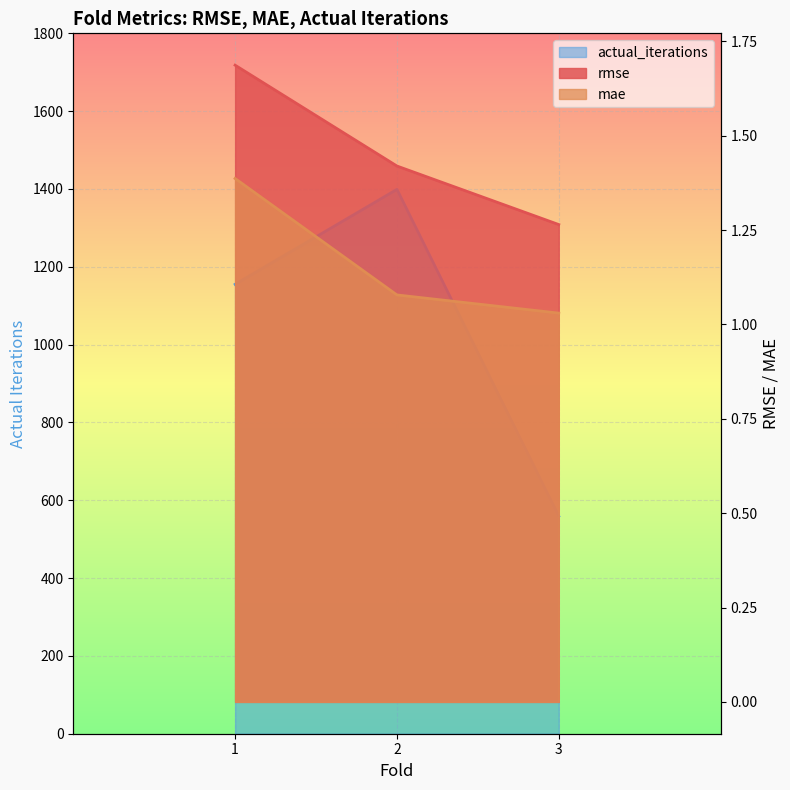

Which series has the largest total across all categories?

actual_iterations